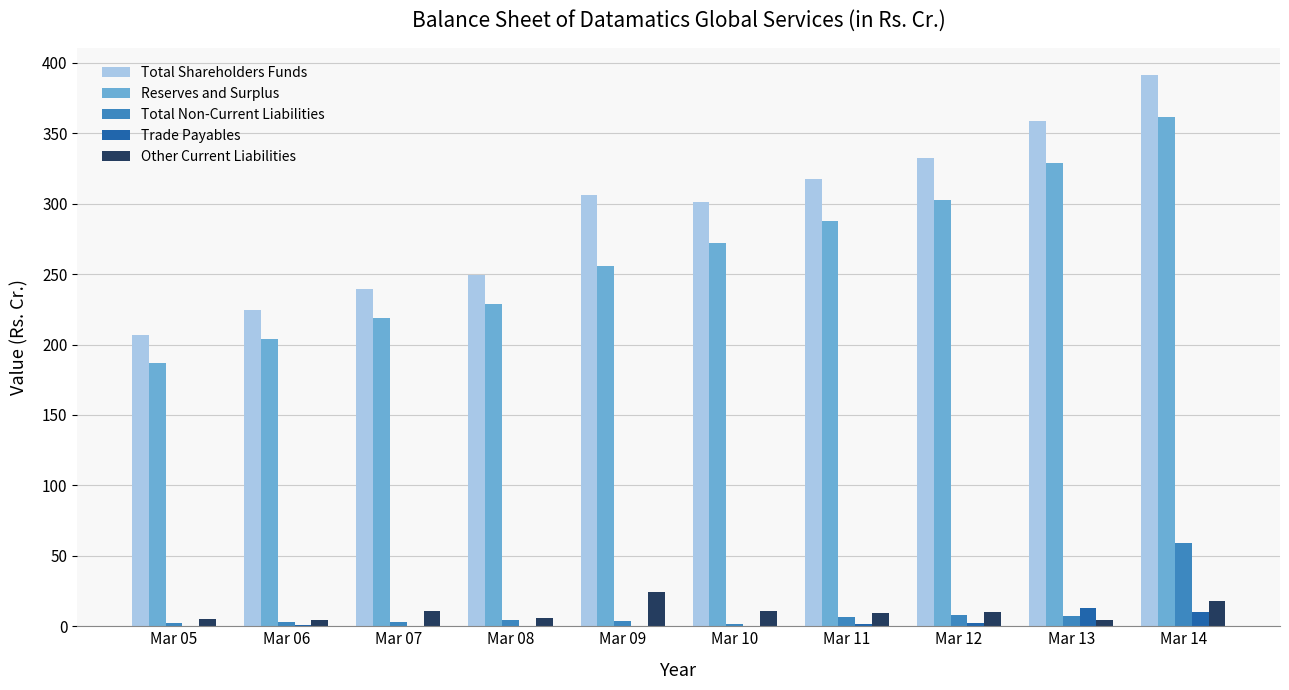

Which series has the largest total across all categories?

Total Shareholders Funds